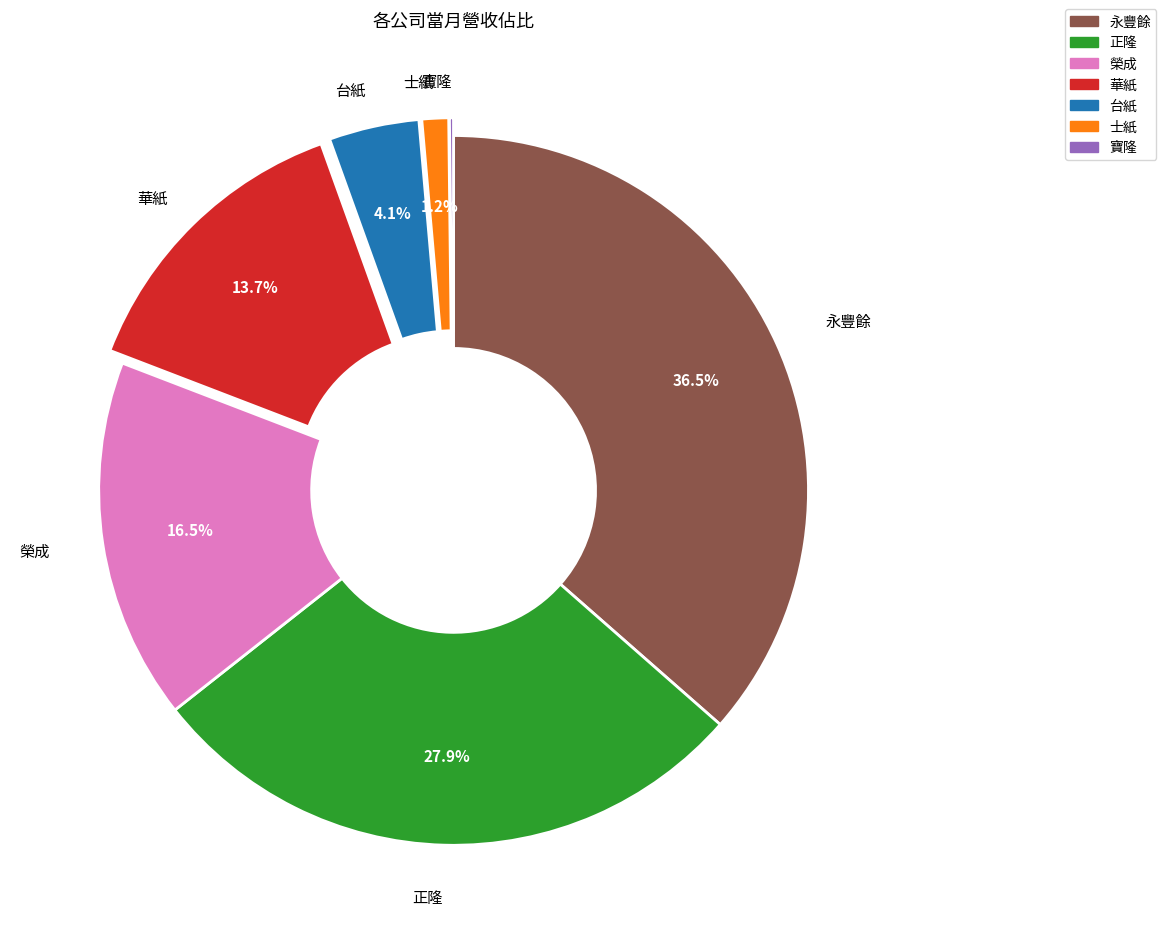

Does any single category account for the majority?

No